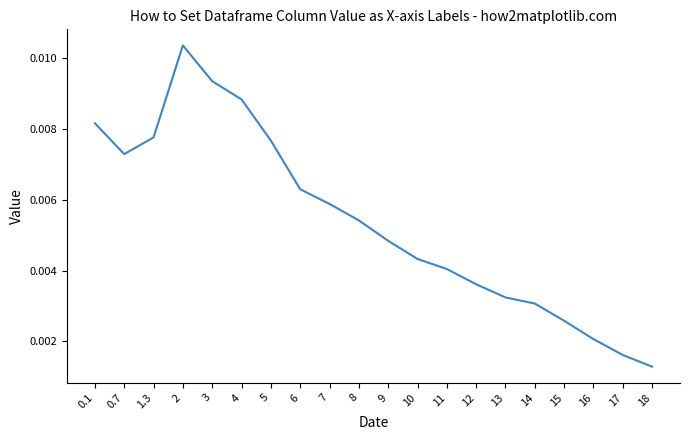

What position from the right is 5?

14